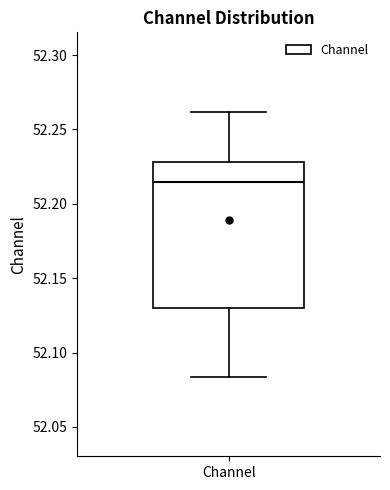

Where is the upper edge of the box for Channel on the y-axis? The values are not printed on the chart, so give them approximately, as read against the axis.

52.230